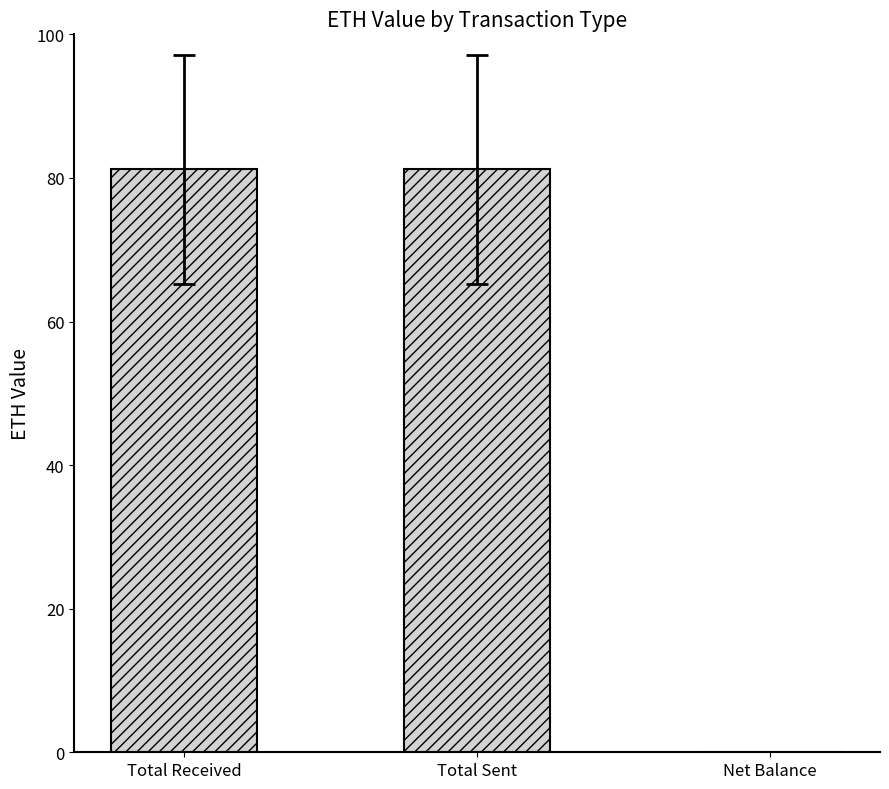

How many series are shown in this chart?

1